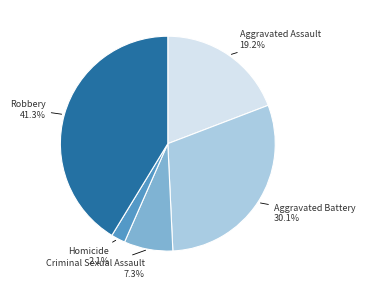

How many slices are in this pie chart?

5